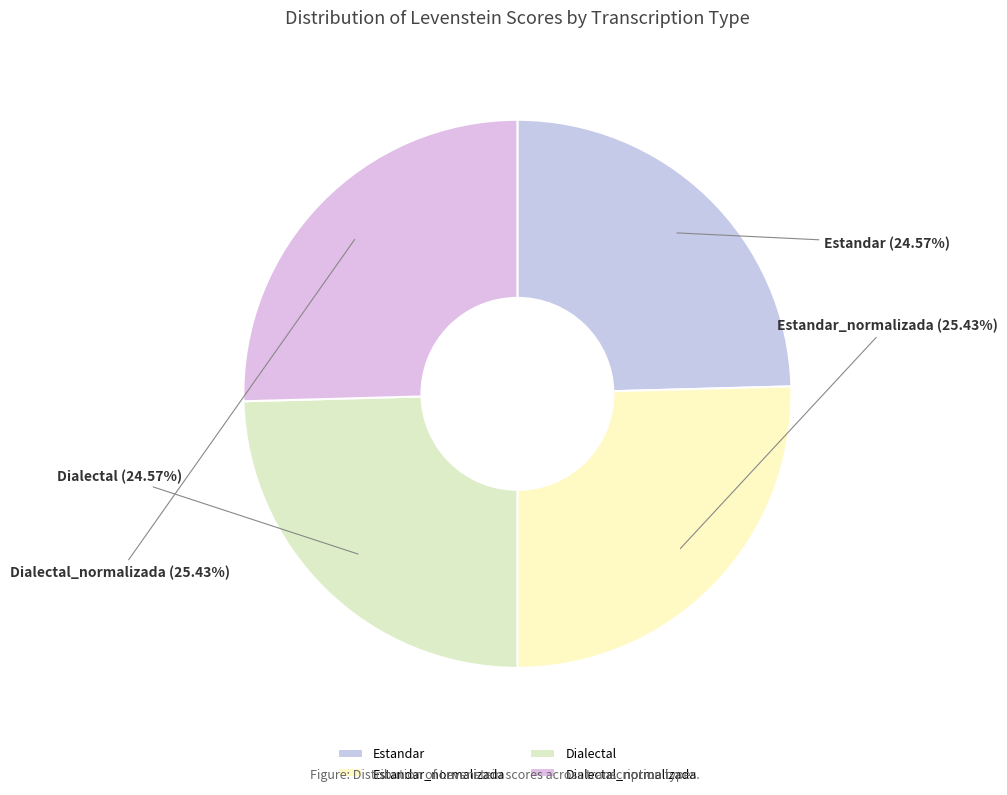

Is it true that Estandar_normalizada is 33% of the pie?

False